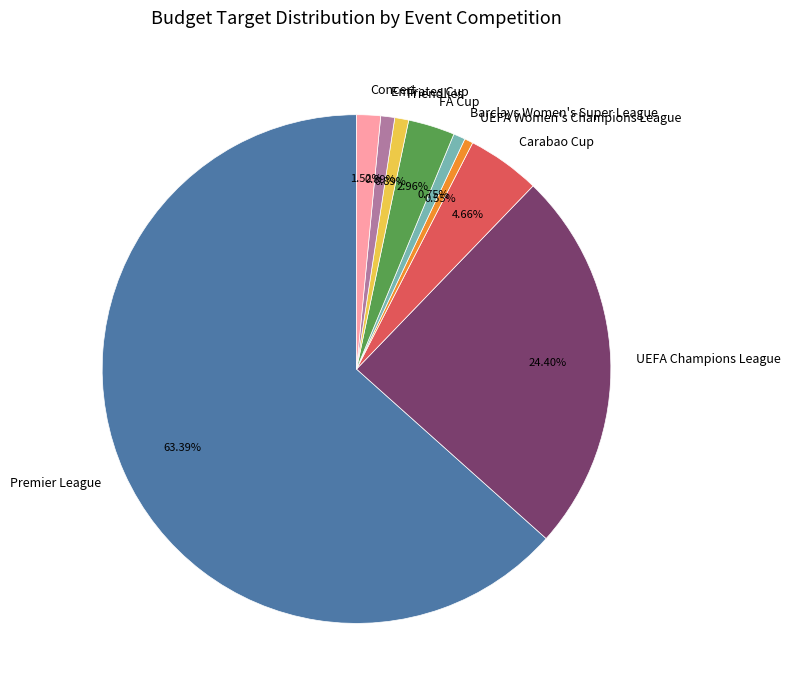

Approximately how many times larger is the value at Friendlies compared to UEFA Women's Champions League?

1.6